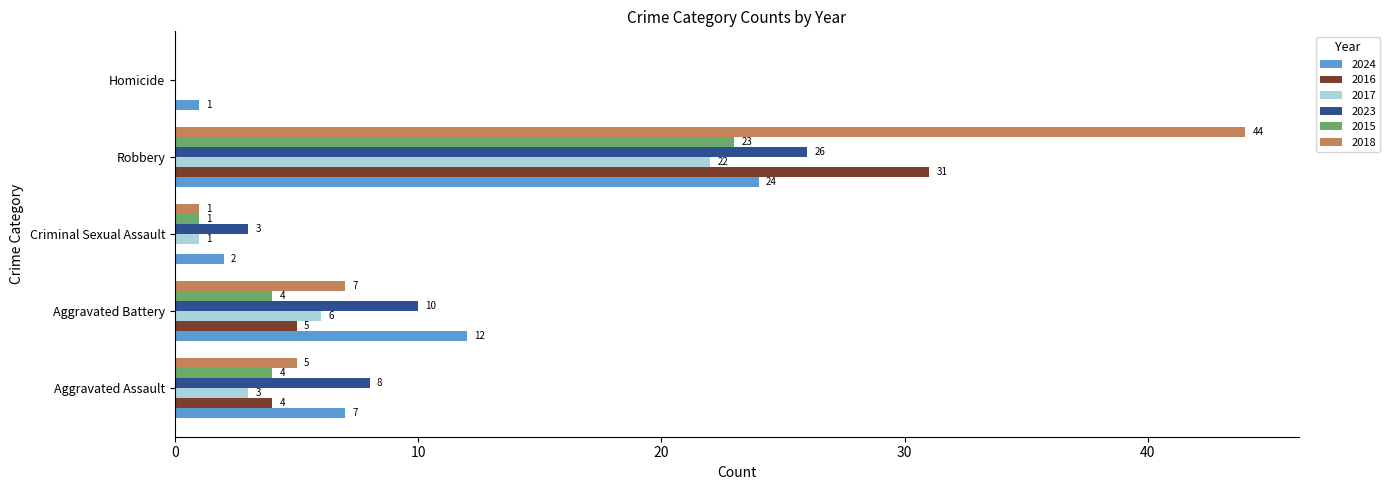

True or false: 2015 has a value of 35 at Robbery.

False